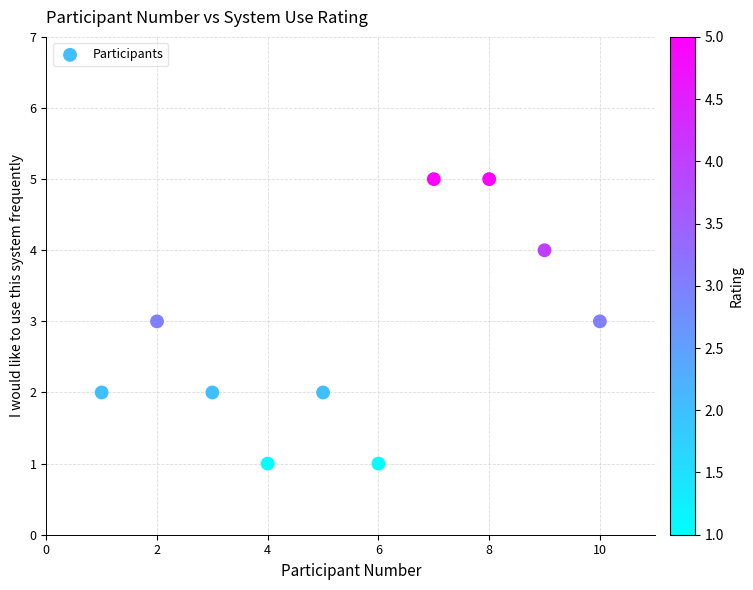

What is the range of X values (max minus min)?

9